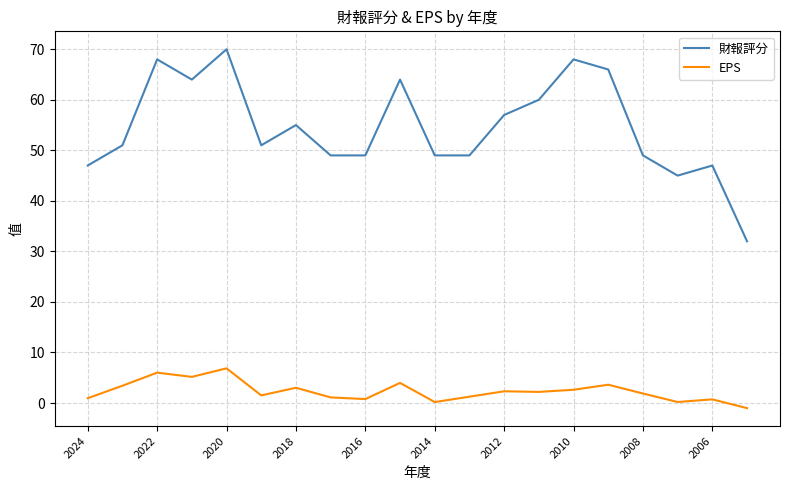

Which series has the largest total across all categories?

財報評分